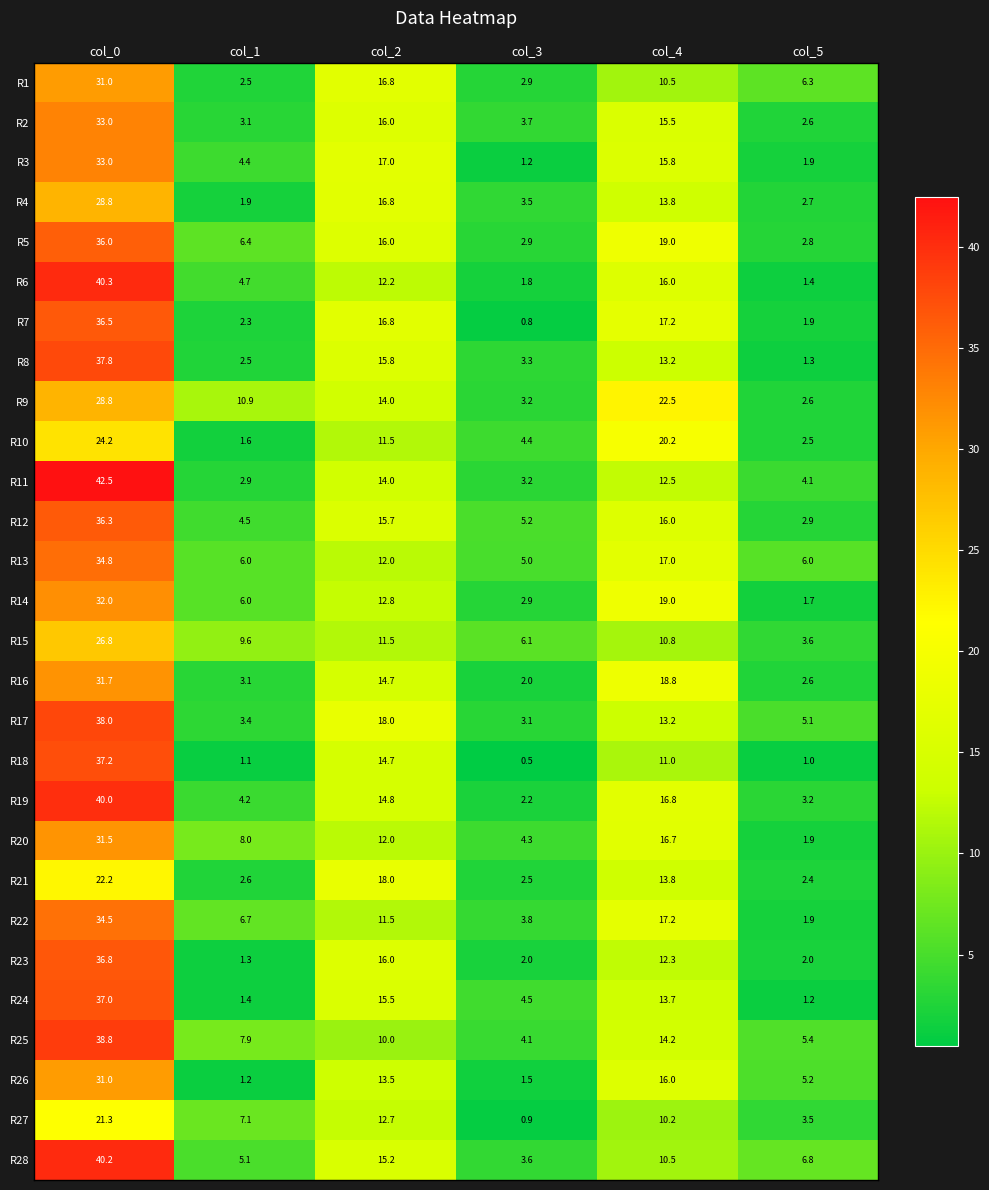

Between col_3 and col_4, which series saw the biggest shift?

R9